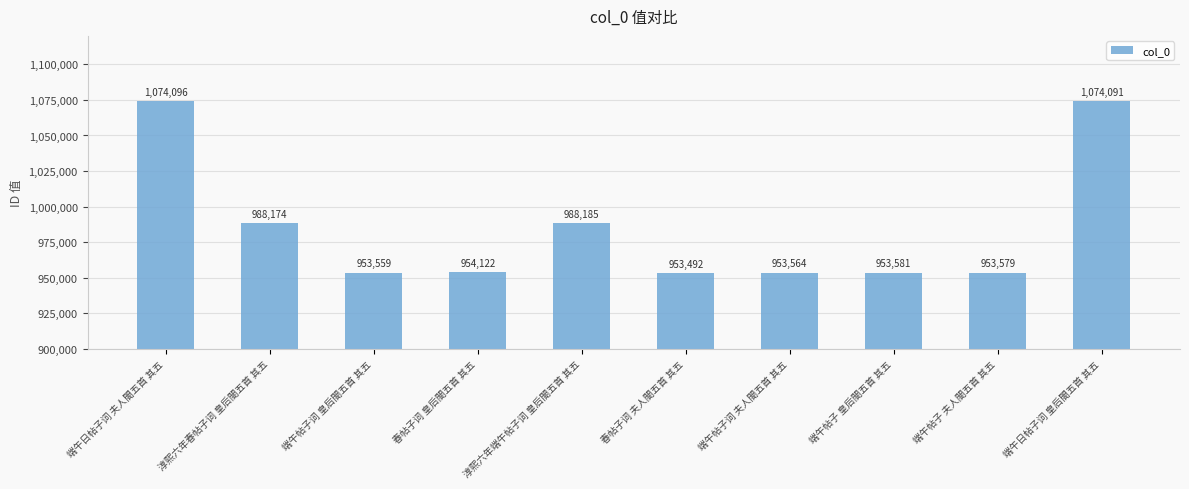

What is the value of the 5th bar from the left?

988185